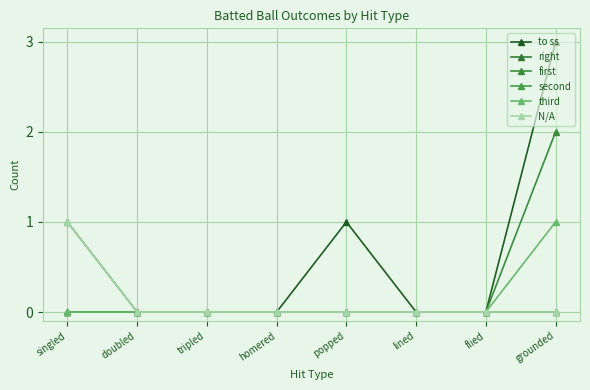

Reading right to left, what are all the values shown in this chart?

to ss: grounded=3	flied=0	lined=0	popped=1	homered=0	tripled=0	doubled=0	singled=0
right: grounded=0	flied=0	lined=0	popped=0	homered=0	tripled=0	doubled=0	singled=1
first: grounded=2	flied=0	lined=0	popped=0	homered=0	tripled=0	doubled=0	singled=0
second: grounded=0	flied=0	lined=0	popped=0	homered=0	tripled=0	doubled=0	singled=0
third: grounded=1	flied=0	lined=0	popped=0	homered=0	tripled=0	doubled=0	singled=0
N/A: grounded=0	flied=0	lined=0	popped=0	homered=0	tripled=0	doubled=0	singled=1